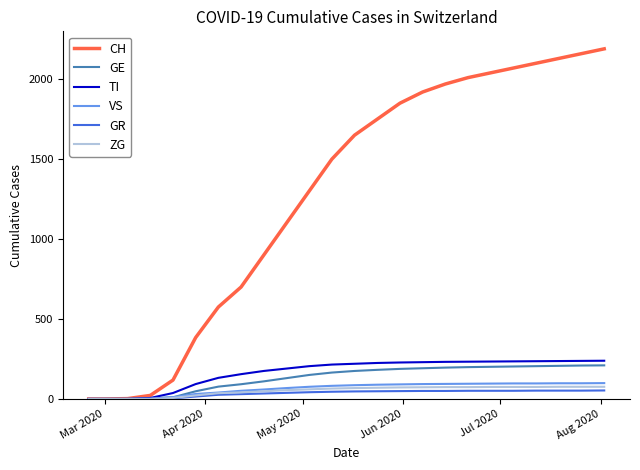

What is the maximum value shown in the chart?

2190